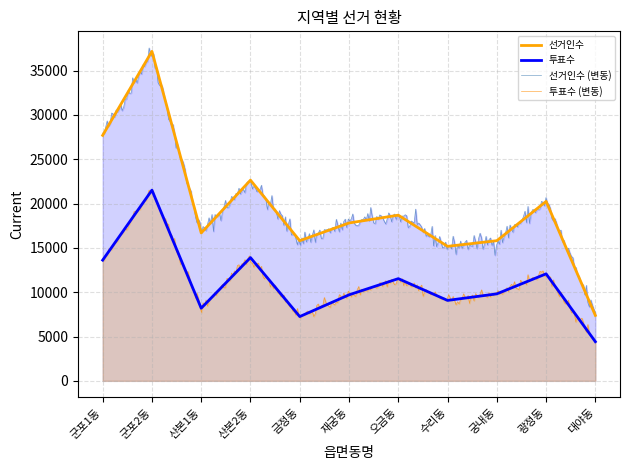

The value of 투표수 at 대야동 is 4419. True or false?

True